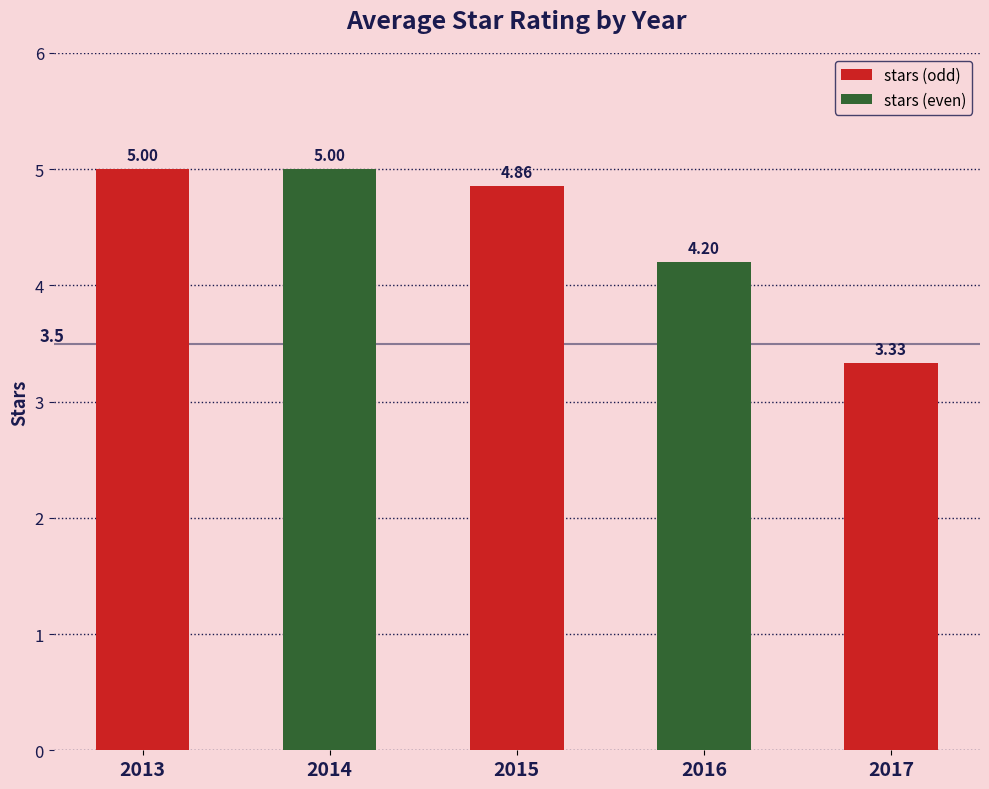

Does the chart contain any negative values?

No